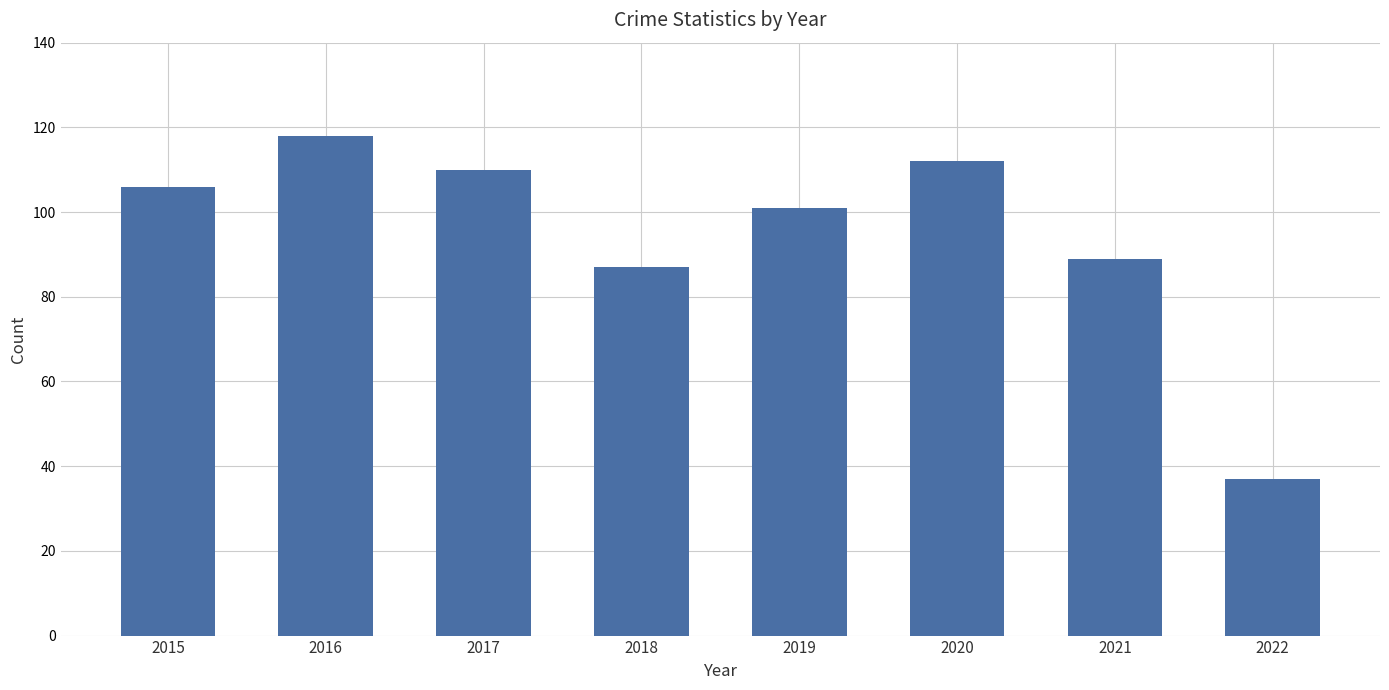

What is the change in value from 2021 to 2022?

-52